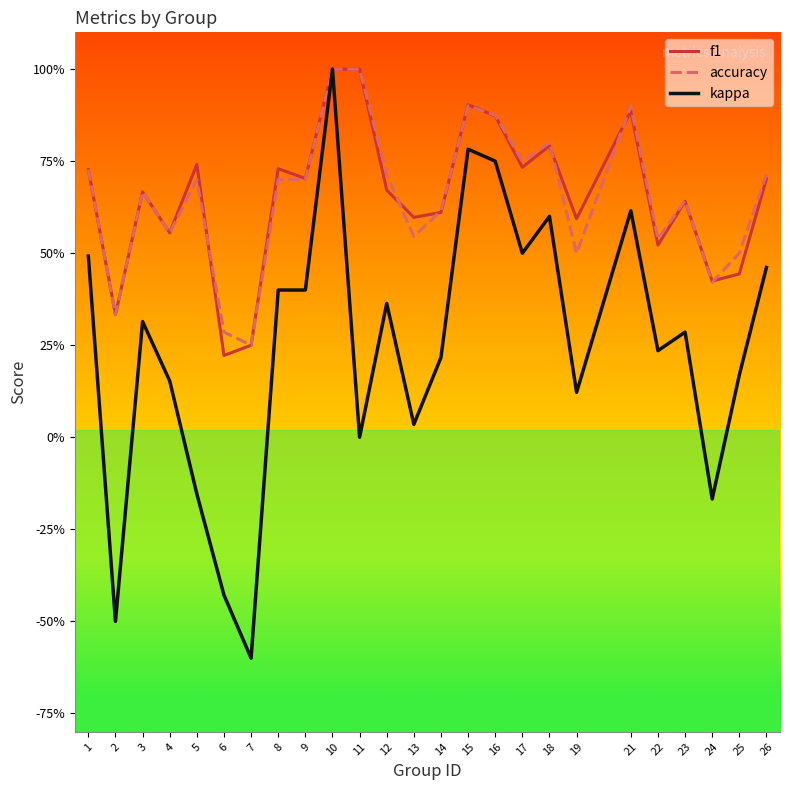

What is the difference between the f1 values at 7 and 21?

0.6